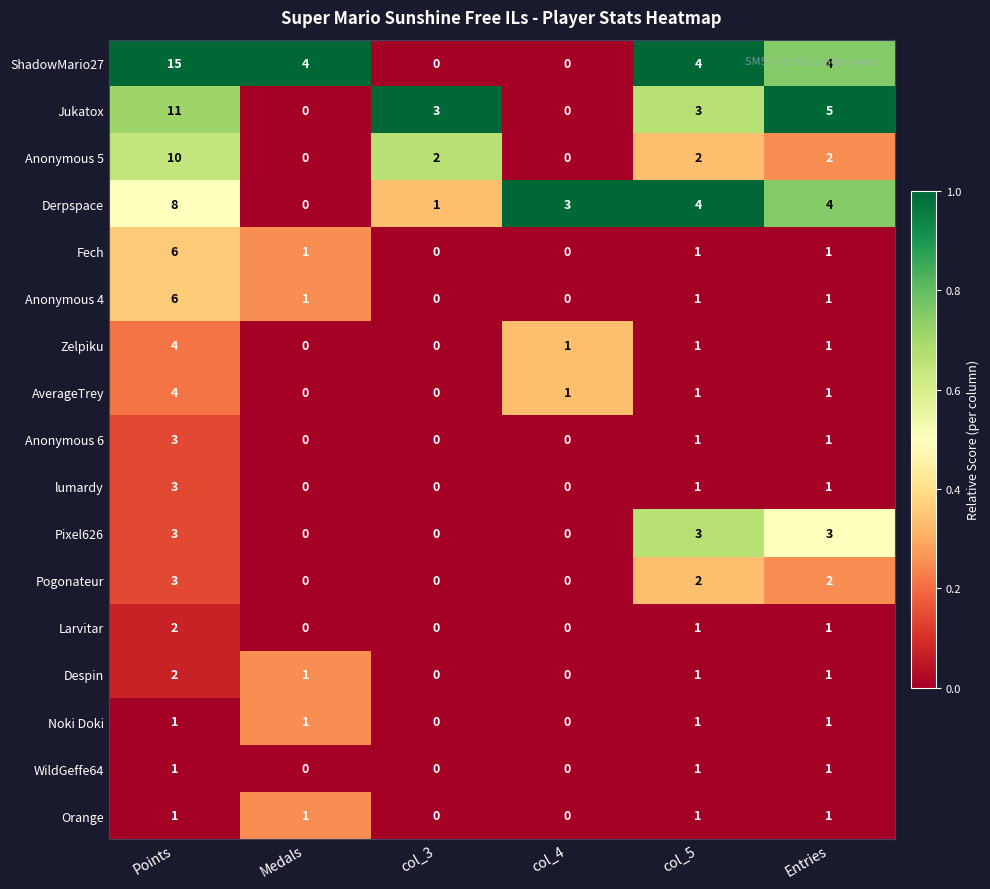

What is the sum of the Derpspace values at Entries and col_4?

7